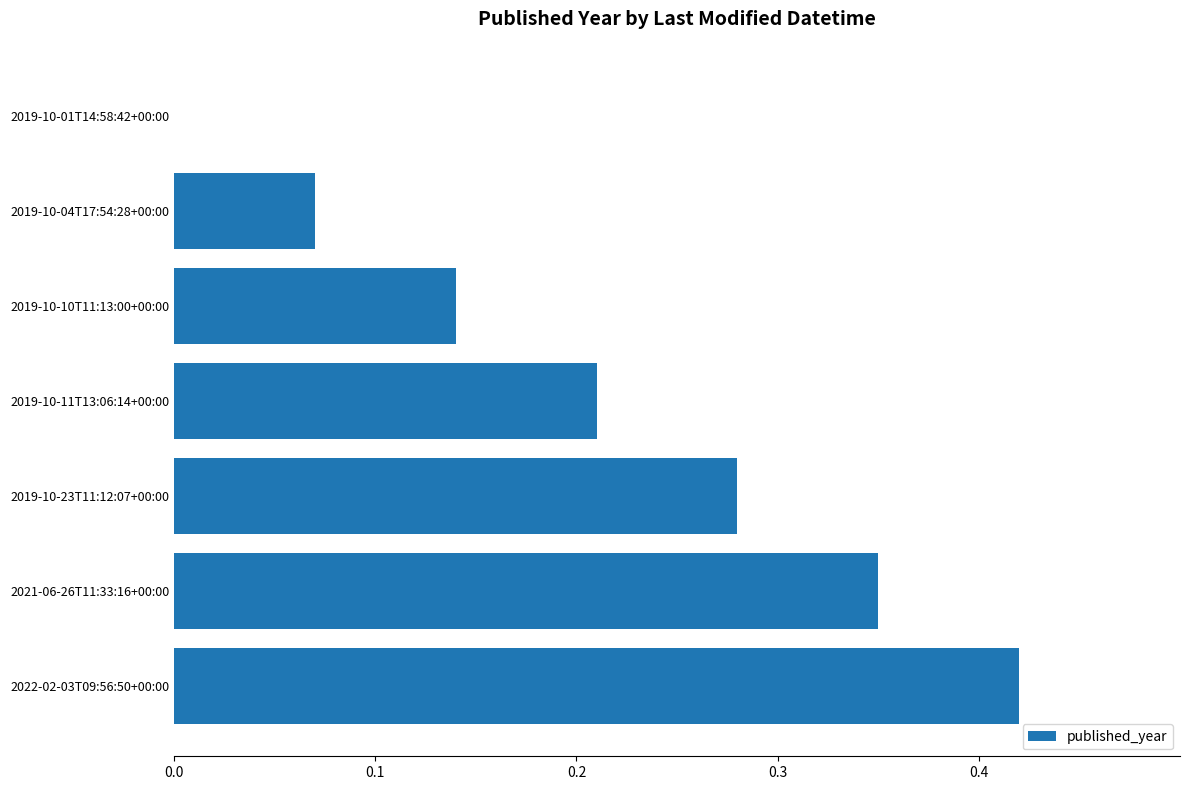

Which has a higher value, 2022-02-03T09:56:50+00:00 or 2019-10-04T17:54:28+00:00?

2022-02-03T09:56:50+00:00